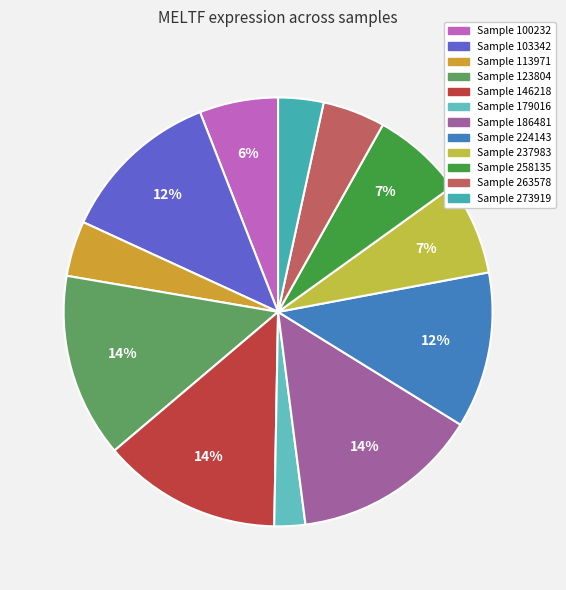

Is there any slice that represents more than half of the pie?

No